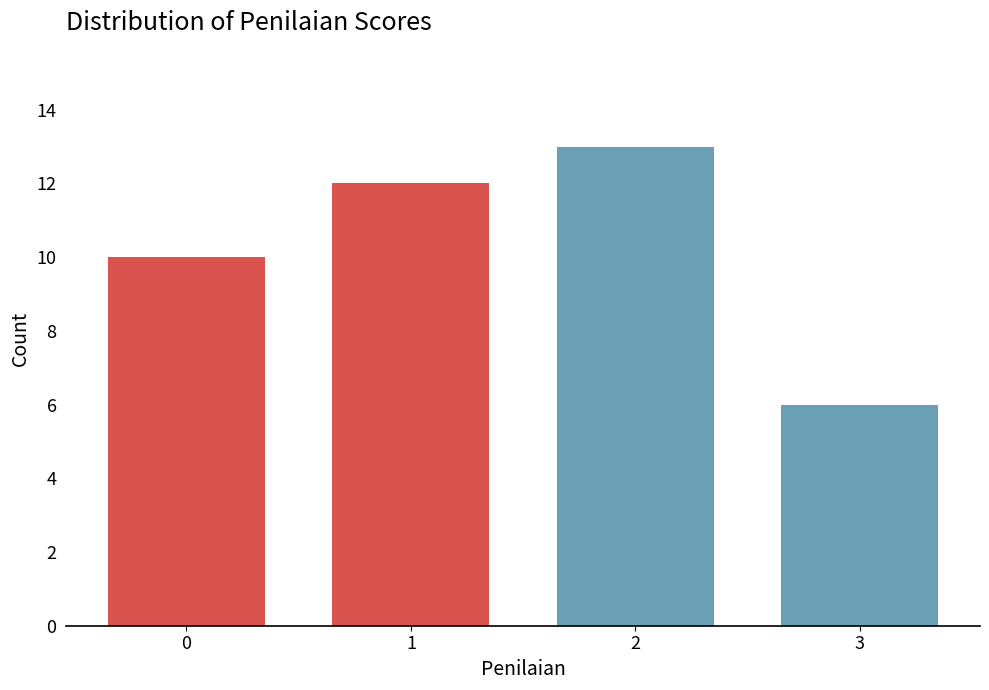

Reading left to right, what are all the values shown in this chart?

0=10	1=12	2=13	3=6